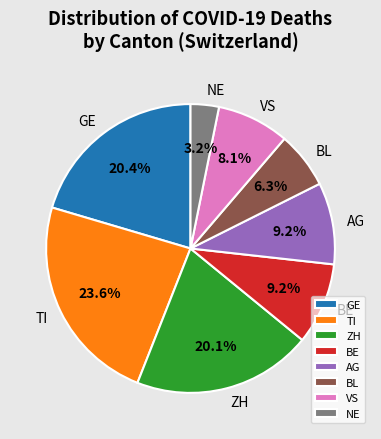

Which slice is the smallest?

NE